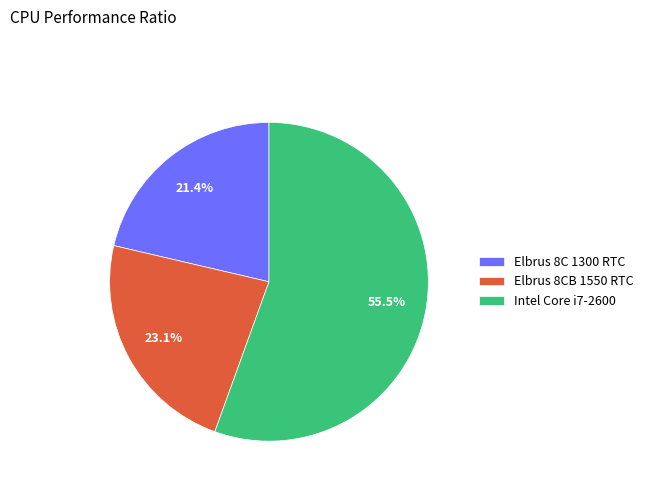

Which has a higher value, Intel Core i7-2600 or Elbrus 8C 1300 RTC?

Intel Core i7-2600